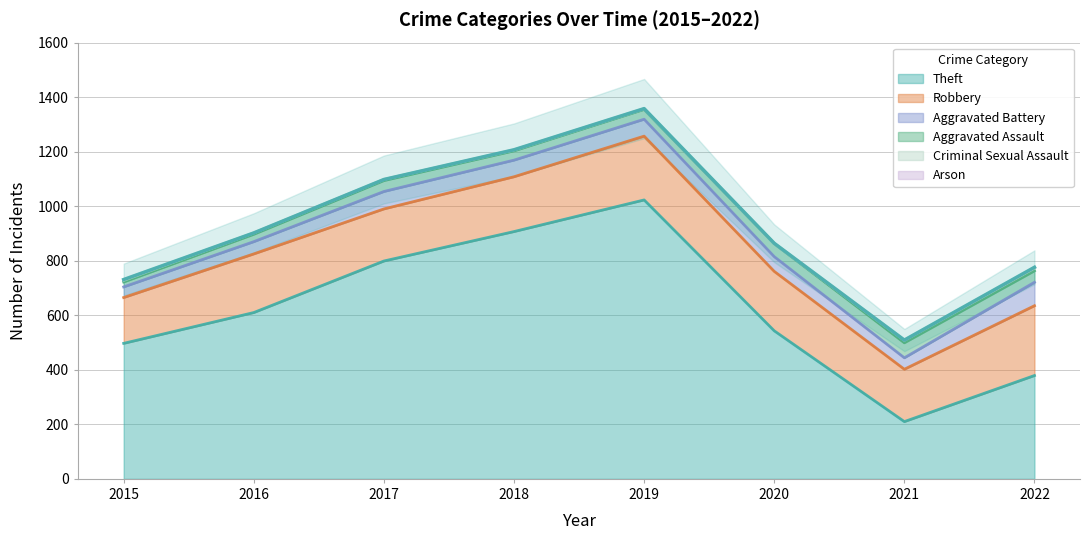

List the labels in order of Theft value, smallest first.

2021, 2022, 2015, 2020, 2016, 2017, 2018, 2019